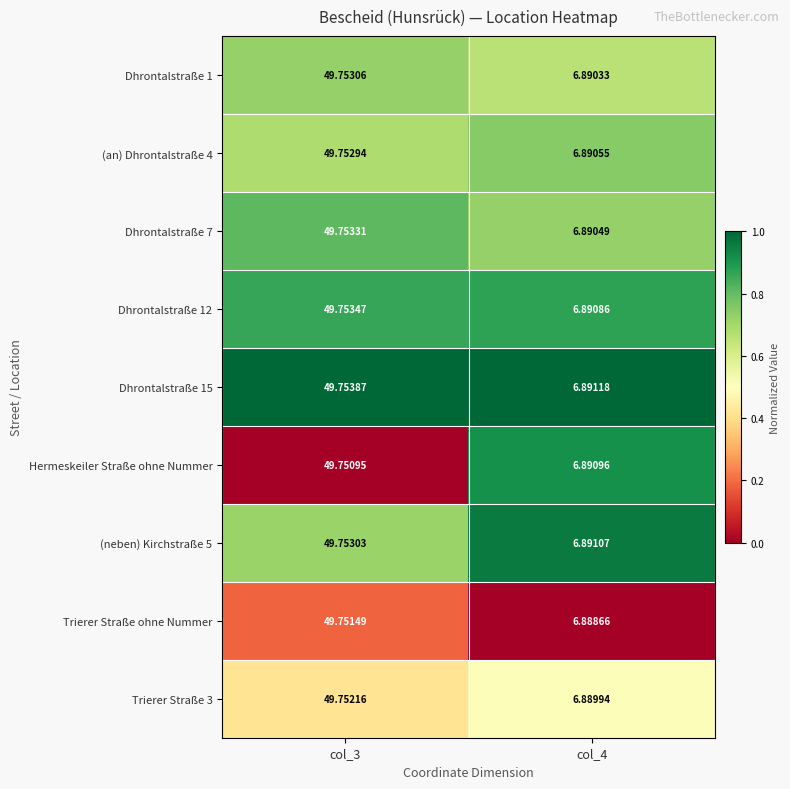

What is the total value across all series at col_4?

62.0